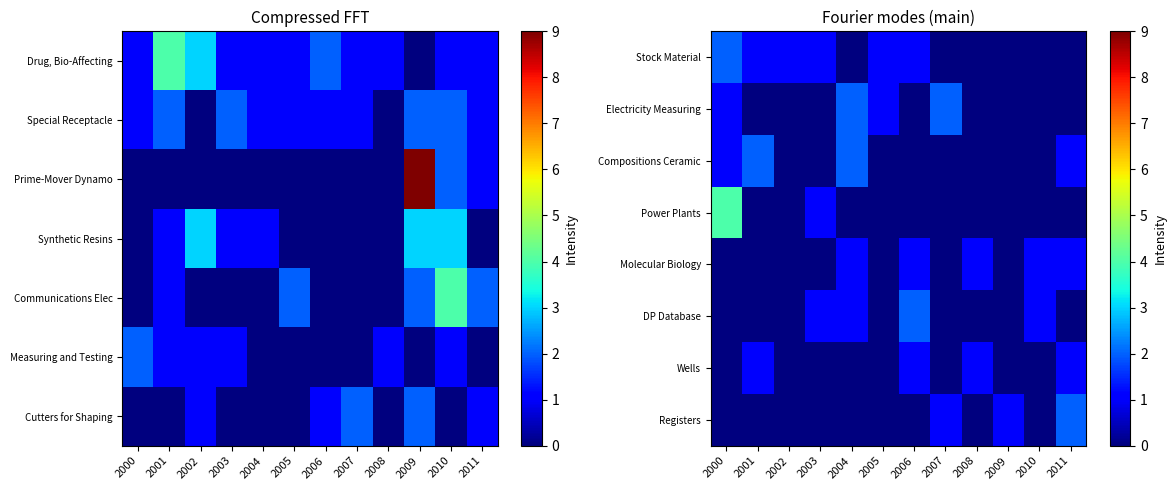

Rank the series by their maximum value, from highest to lowest.

Power Plants, Stock Material, Electricity Measuring, Compositions Ceramic, DP Database, Registers, Molecular Biology, Wells